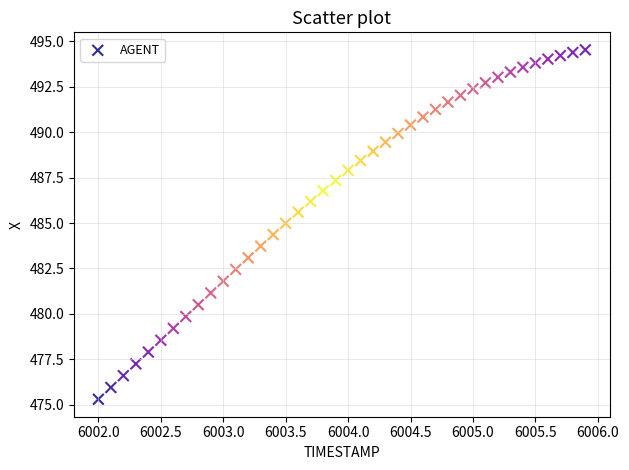

What is the range of X values (max minus min)?

3.9